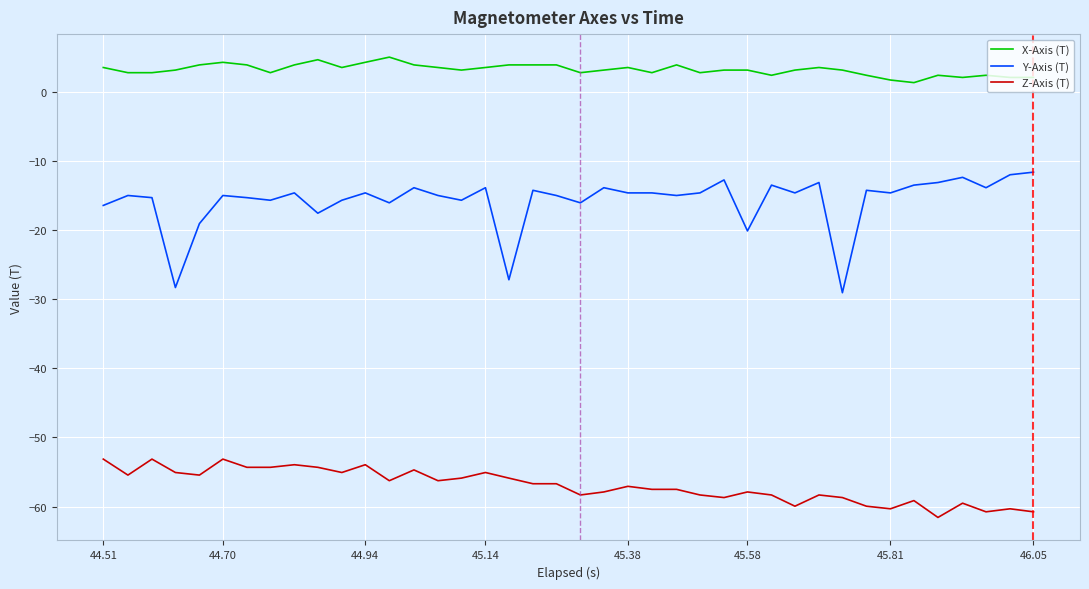

What is the sum of all X-Axis (T) values?

127.2